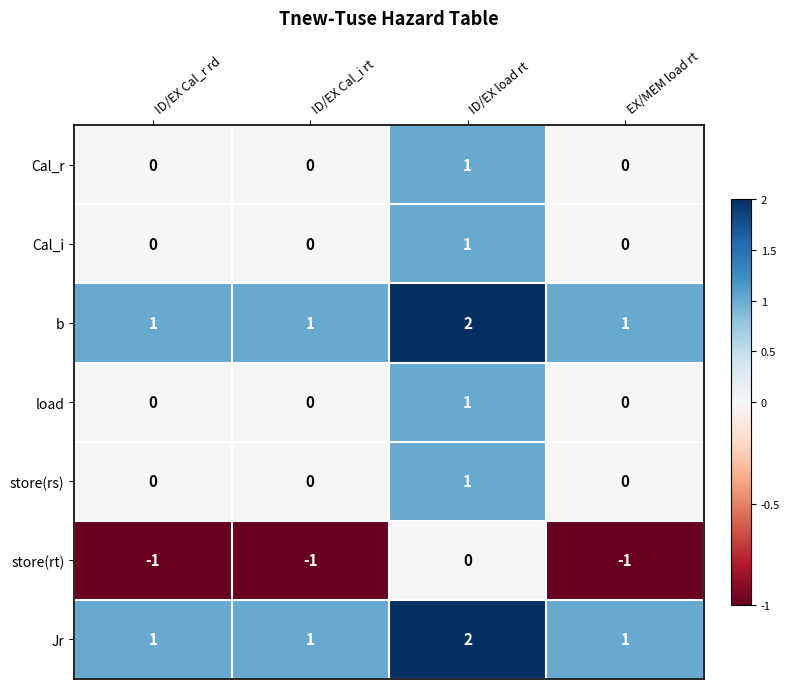

How many distinct data groups are displayed?

7